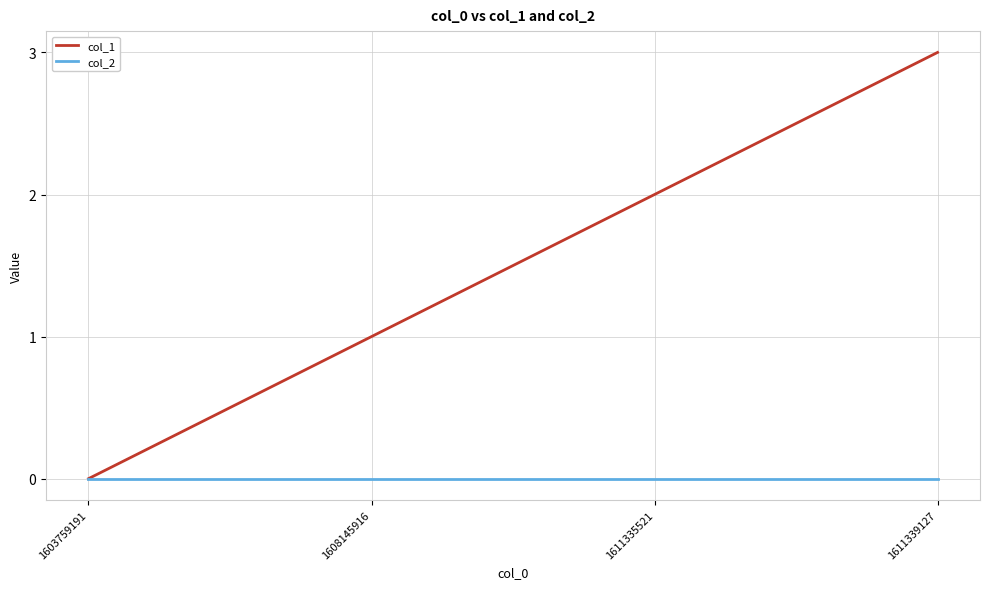

Between 1603759191 and 1611339127, which series saw the biggest shift?

col_1